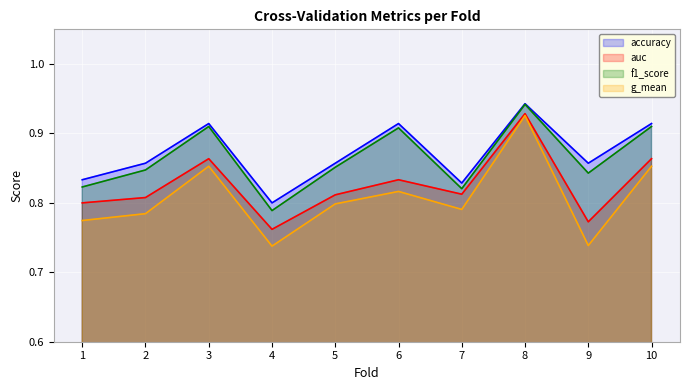

How many interior local valleys does the g_mean series have?

3